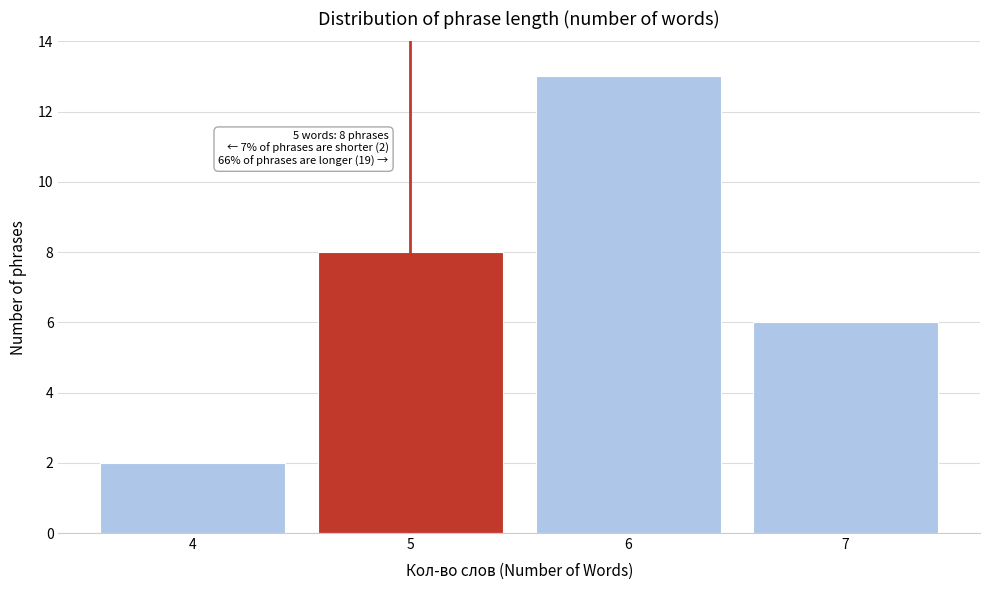

Reading left to right, transcribe all the data shown in this chart.

4=2	5=8	6=13	7=6